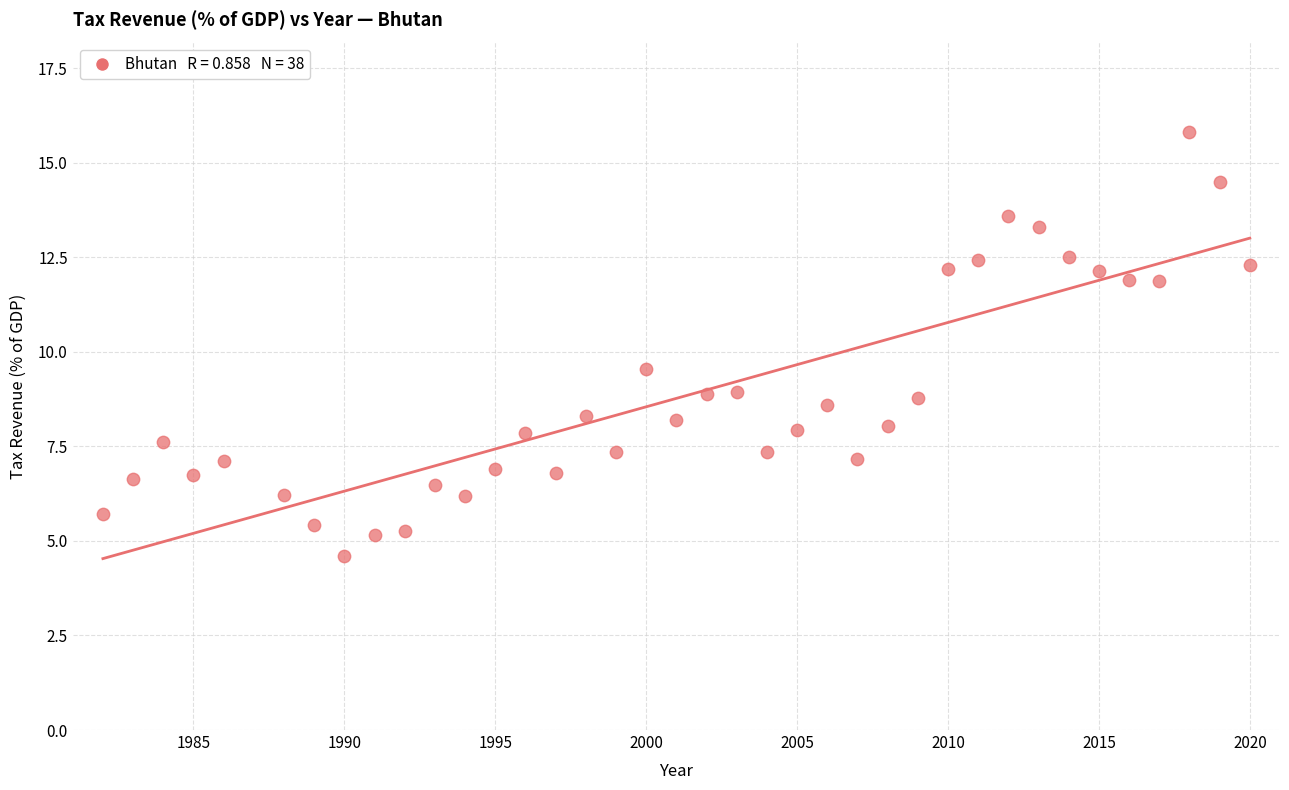

What Y value in the scatter plot is closest to 10?

9.5